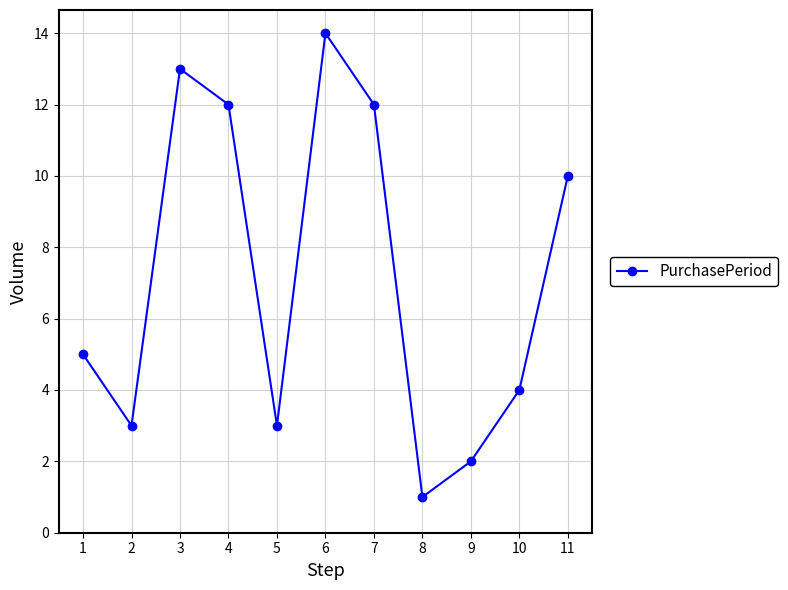

Reading left to right, transcribe all the data shown in this chart.

1=5	2=3	3=13	4=12	5=3	6=14	7=12	8=1	9=2	10=4	11=10